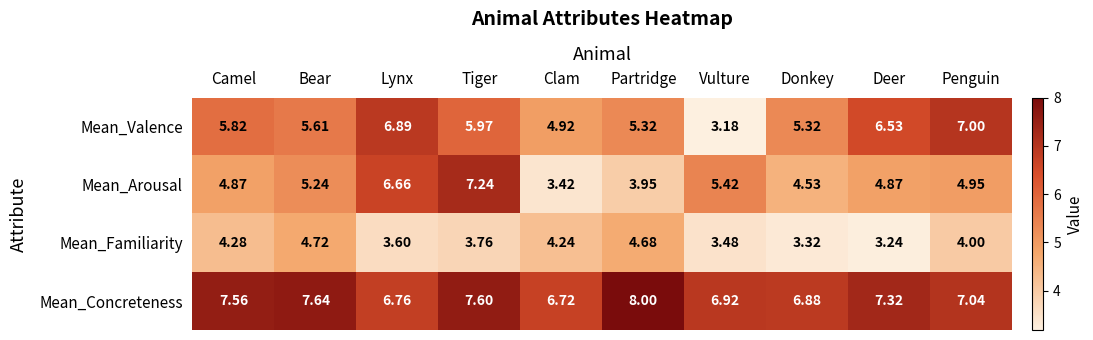

Which series changed the most between Camel and Donkey?

Mean_Familiarity